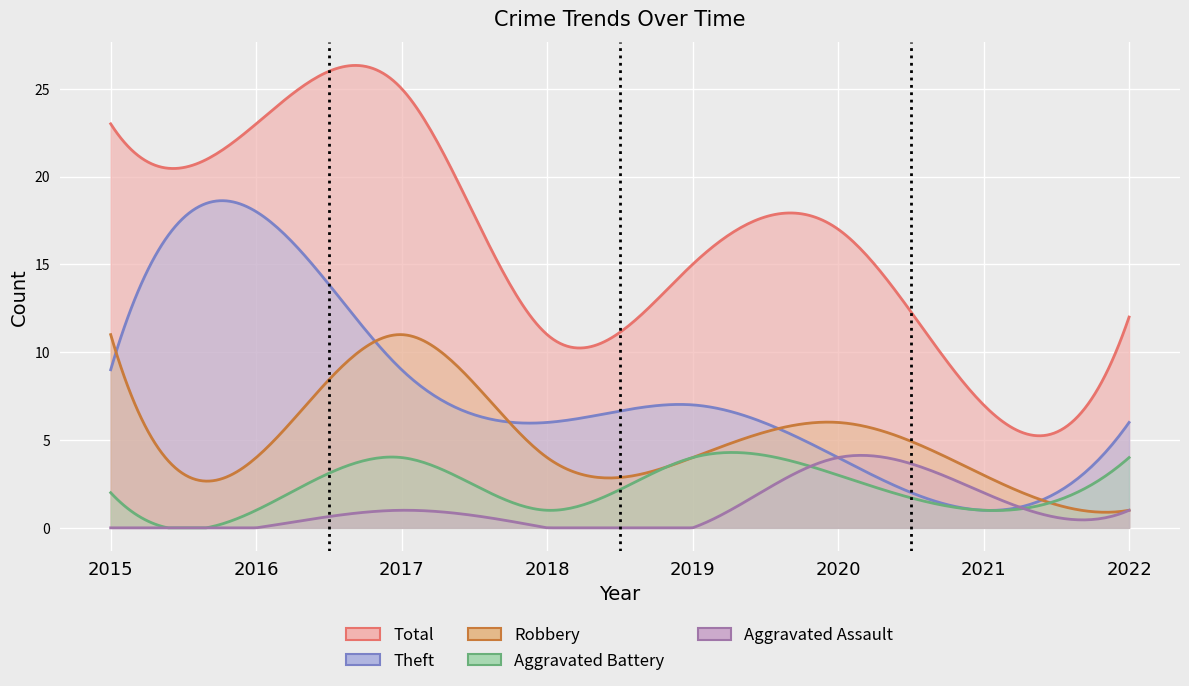

True or false: Total has a value of 4 at 2019.

False